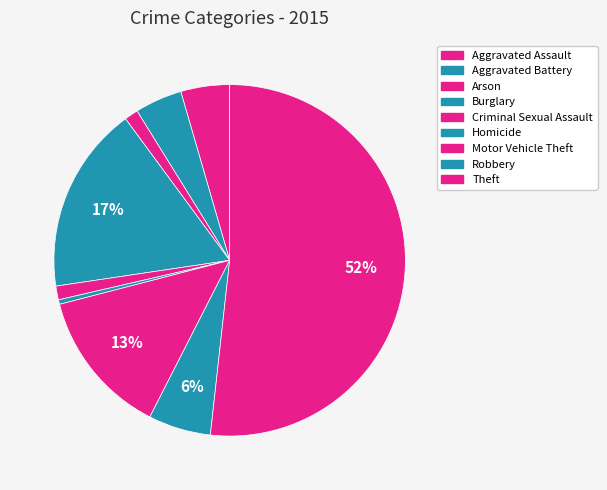

Rank the categories by value from lowest to highest.

Homicide, Arson, Criminal Sexual Assault, Aggravated Battery, Aggravated Assault, Robbery, Motor Vehicle Theft, Burglary, Theft